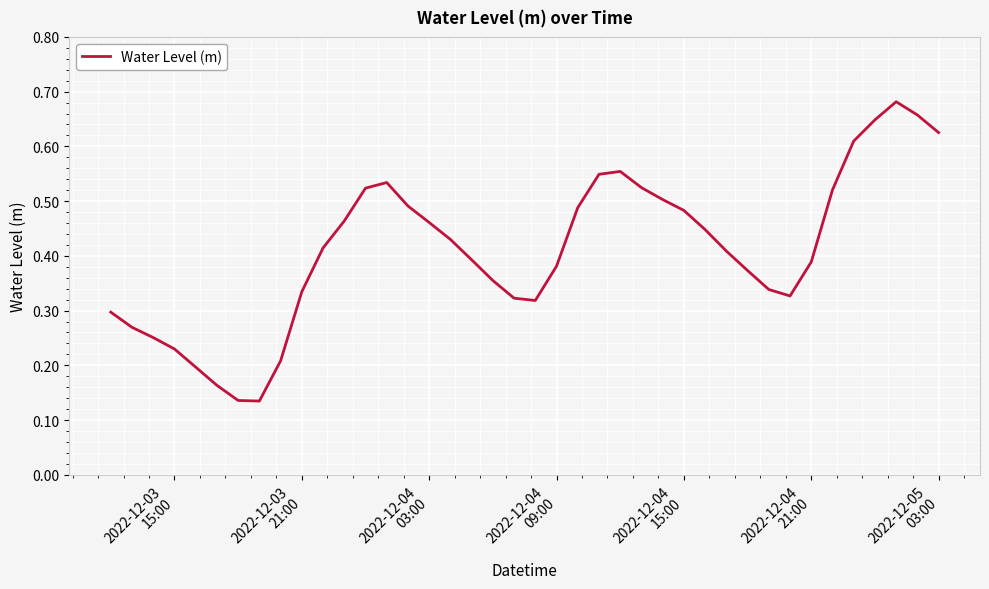

How many lines are shown in the chart?

1